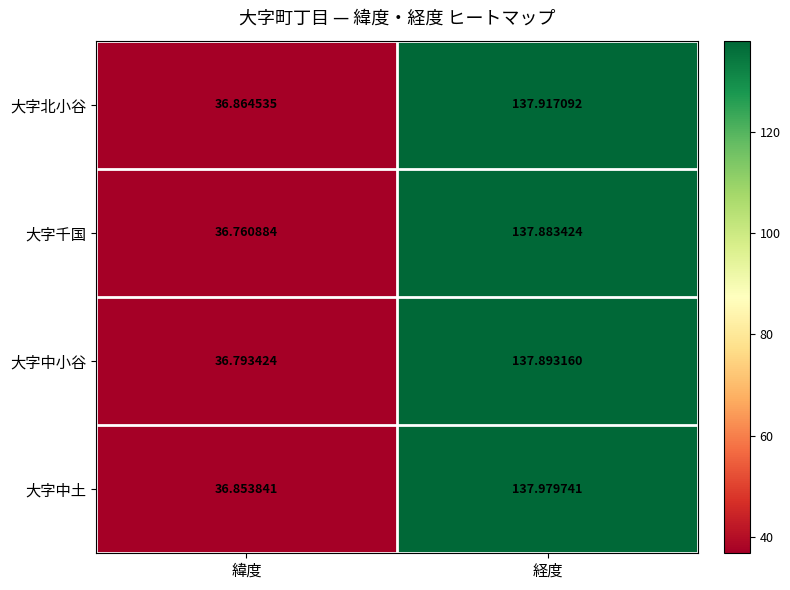

Which label corresponds to the smallest value in the chart?

緯度